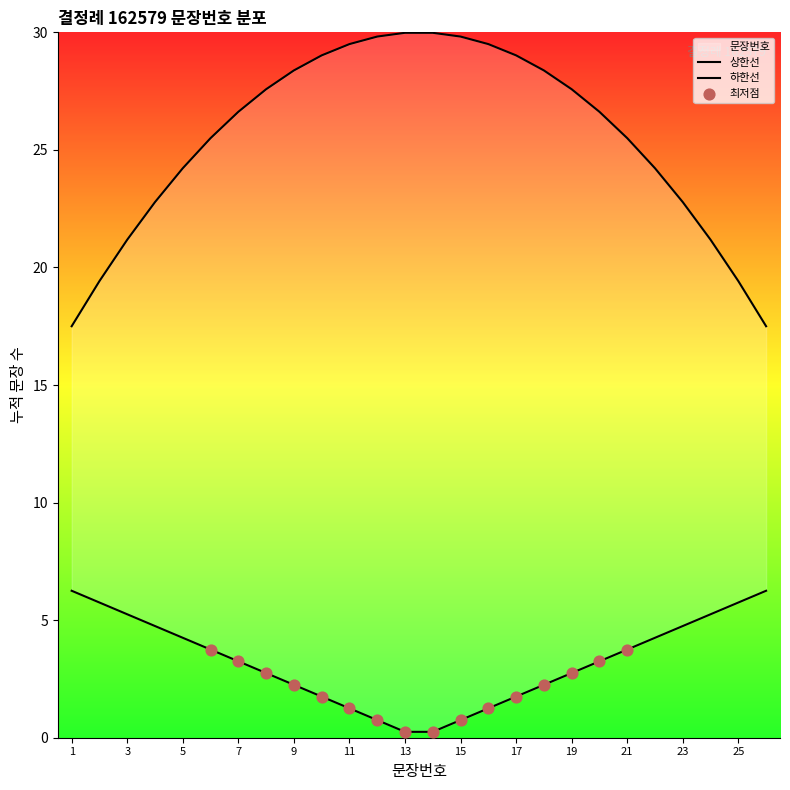

What is the change in value from 22 to 24?

+2